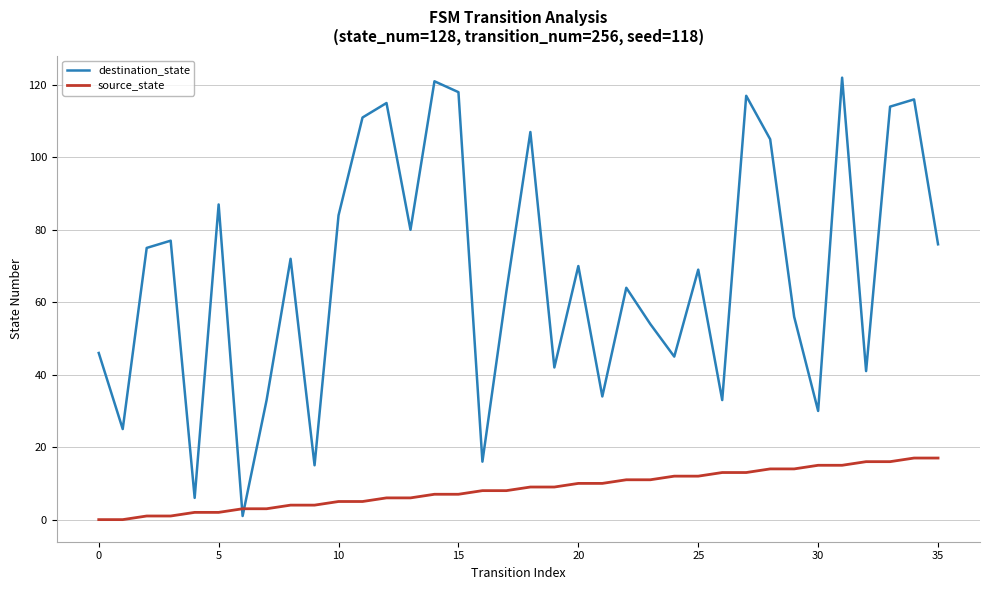

What is the maximum value for source_state?

17